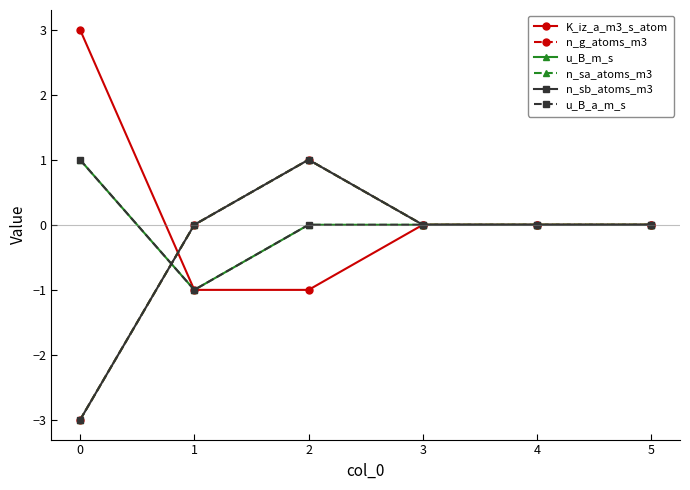

What is the highest value of the n_sb_atoms_m3 series?

1